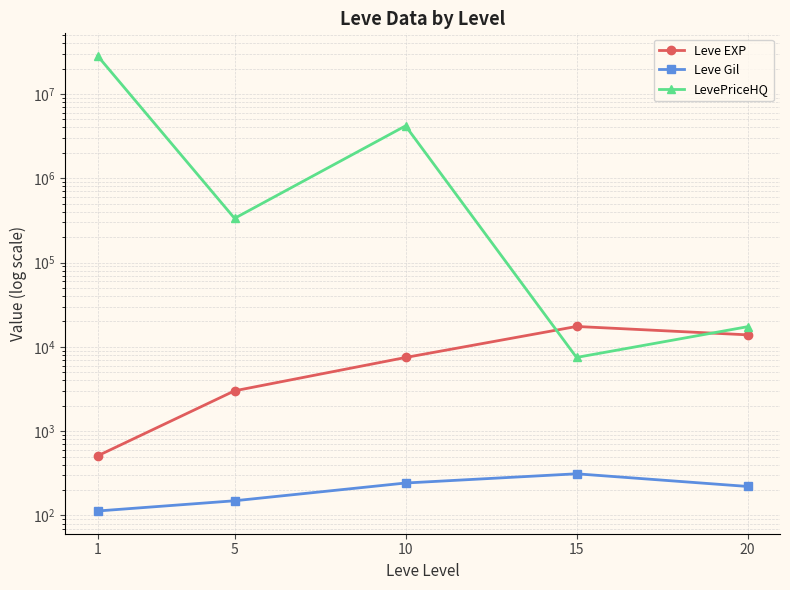

Which label corresponds to the largest value in the chart?

1